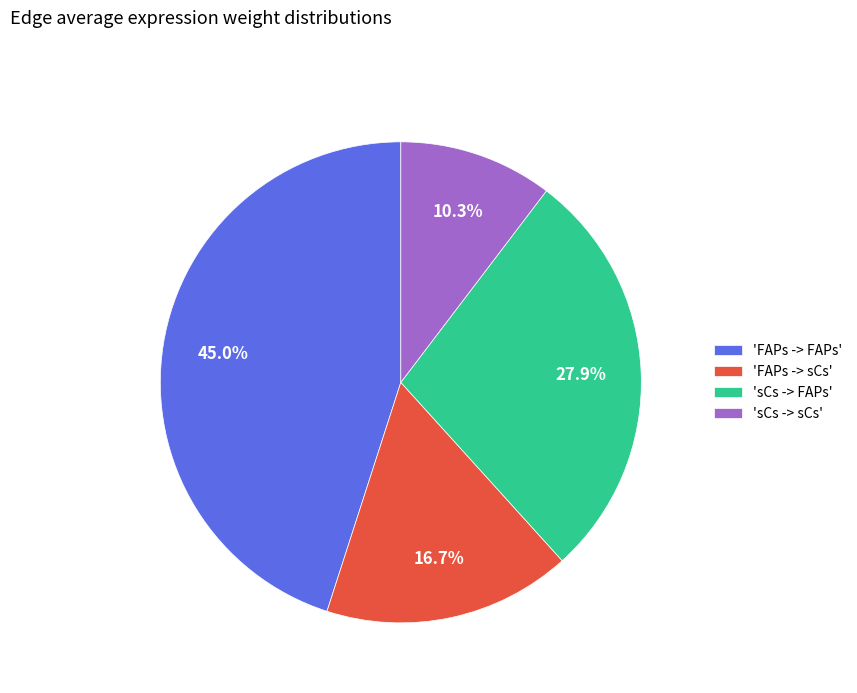

How many slices are in this pie chart?

4